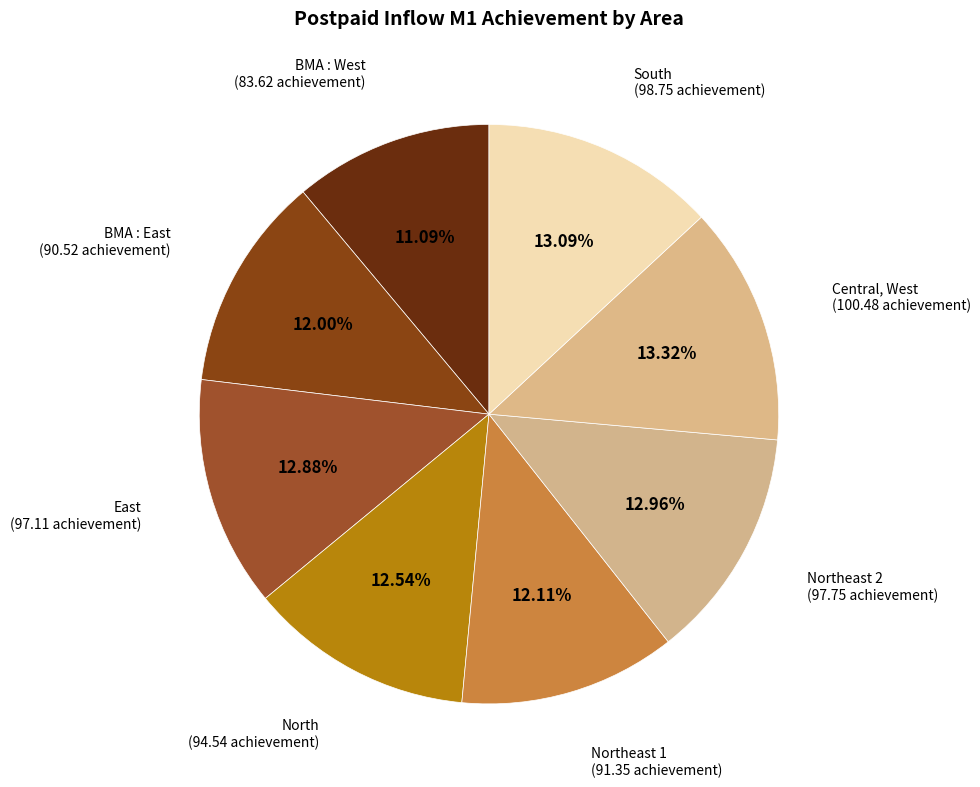

What is the ratio of the value at Northeast 2 to the value at BMA : West?

1.2